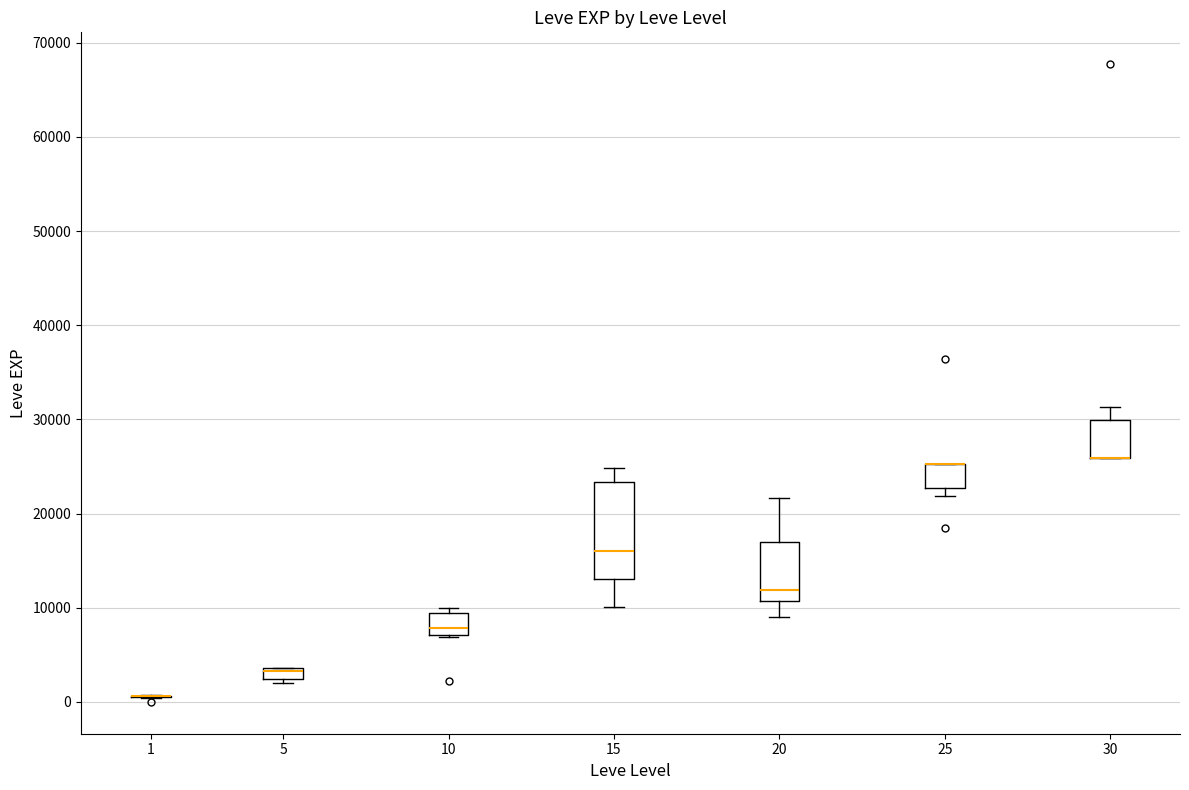

Which box is the tallest, from its lower edge to its upper edge?

15